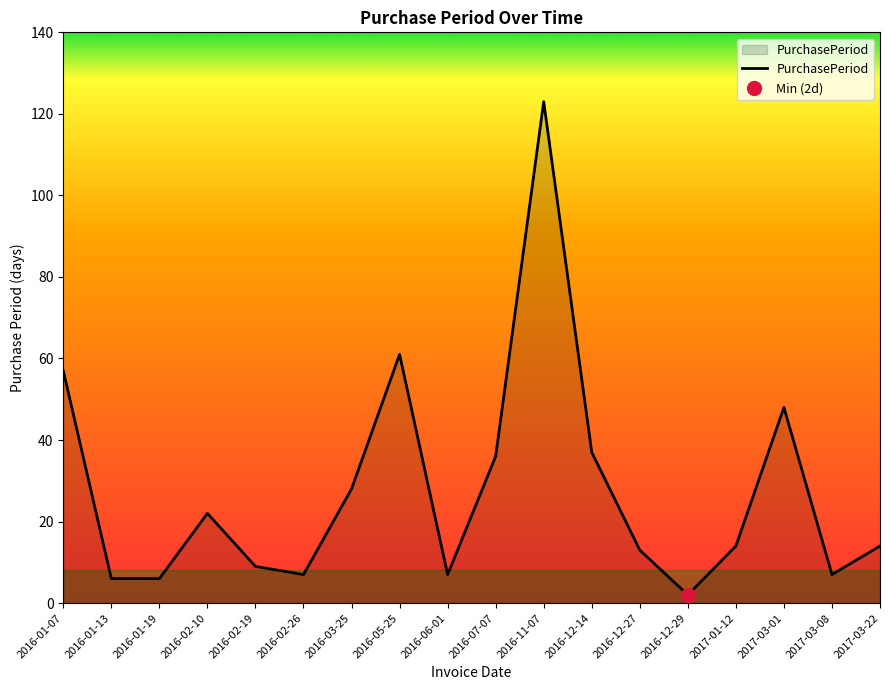

Is it true that the value at 2017-01-12 is 7?

False